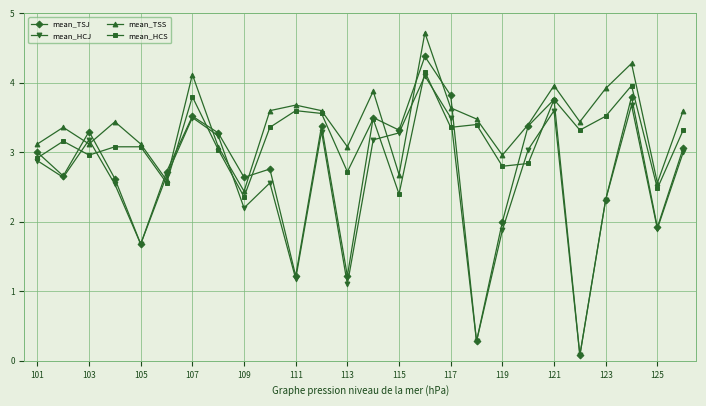

What is the maximum value shown in the chart?

4.7